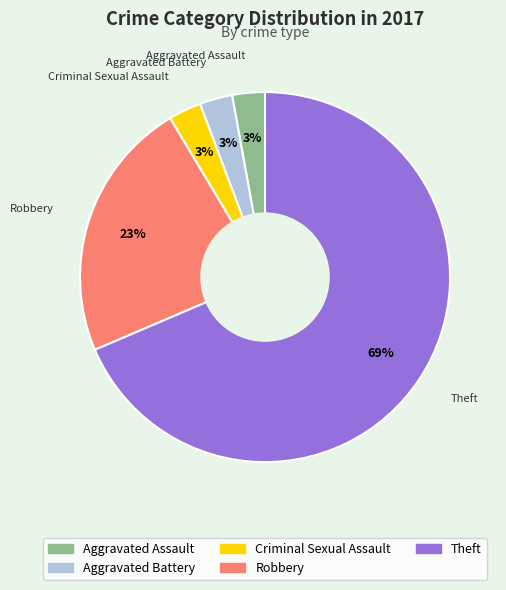

To the nearest percent, what percentage of the pie is Aggravated Battery?

3%